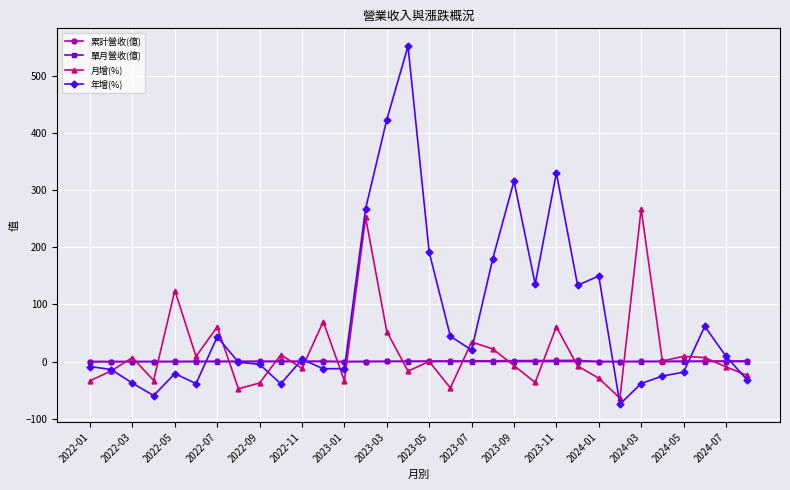

What are all the series names shown in the legend?

累計營收(億), 單月營收(億), 月增(%), 年增(%)